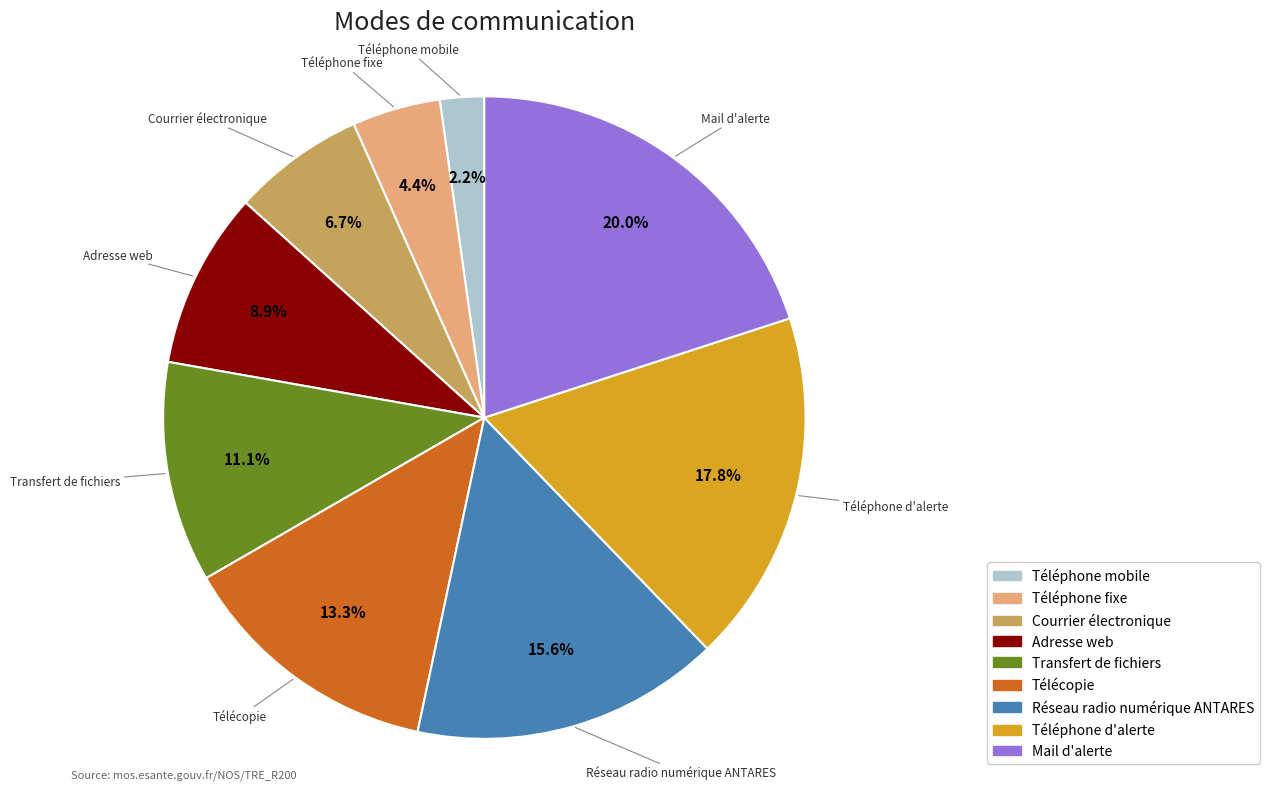

To the nearest percent, what portion does Téléphone d'alerte represent?

18%